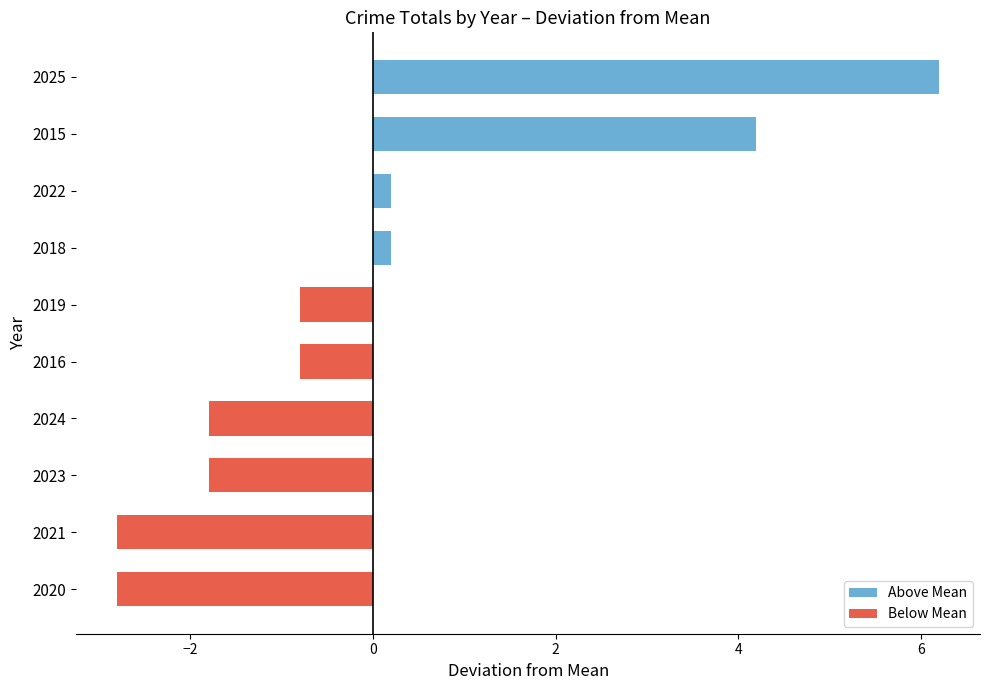

Between 2021 and 2022, which is larger?

2022